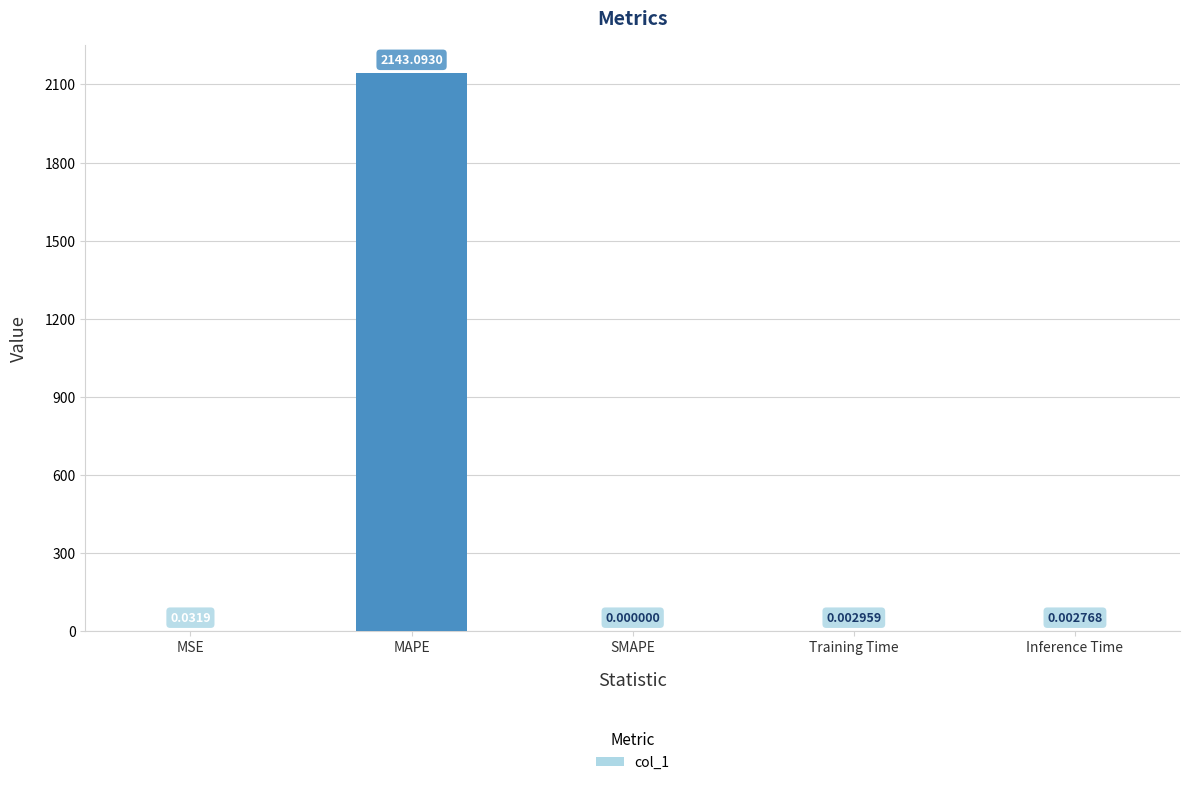

At which label is the value closest to 1071?

MSE